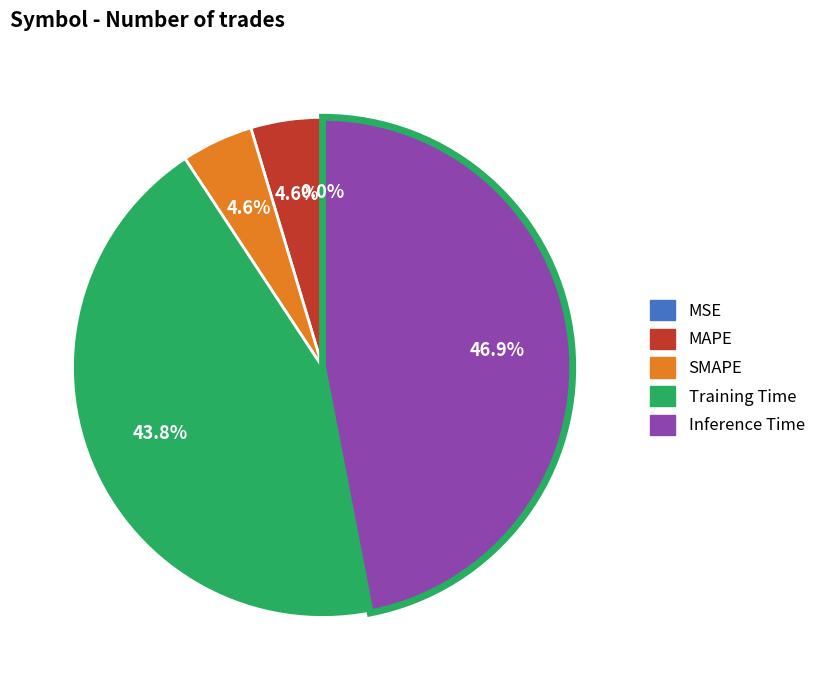

Is there any slice that represents more than half of the pie?

No